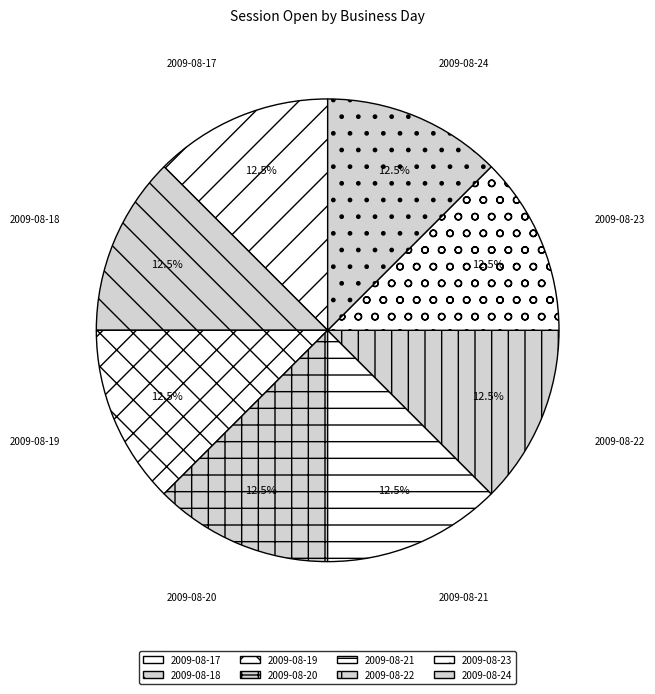

How many slices are in this pie chart?

8